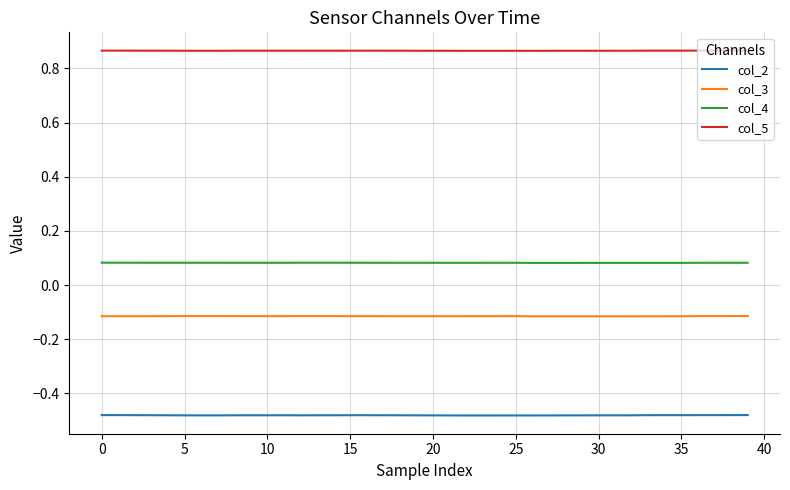

List the series in order of their peak value, highest first.

col_5, col_4, col_3, col_2